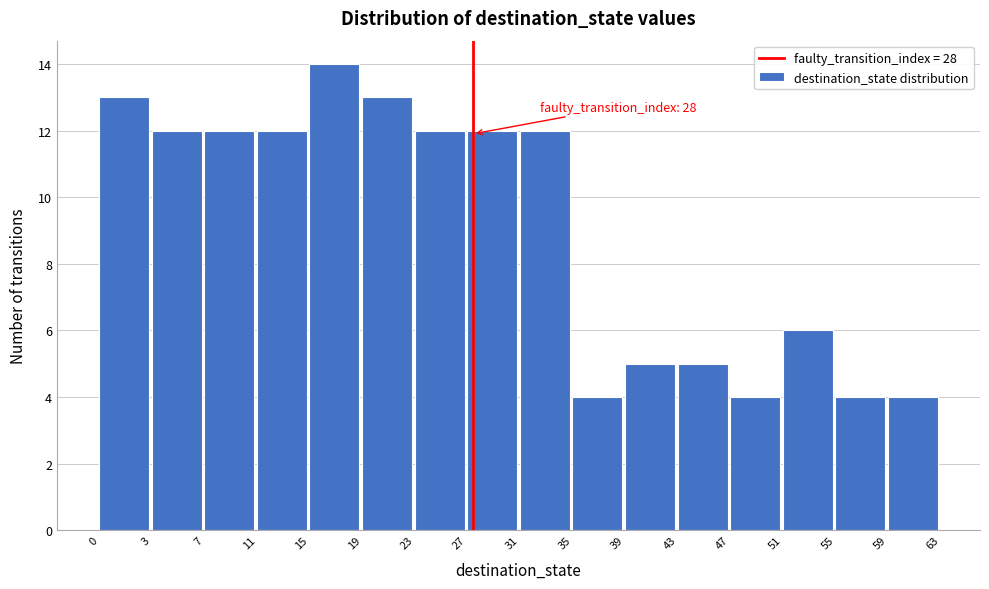

Reading left to right, what are all the values shown in this chart?

13	12	12	12	14	13	12	12	12	4	5	5	4	6	4	4